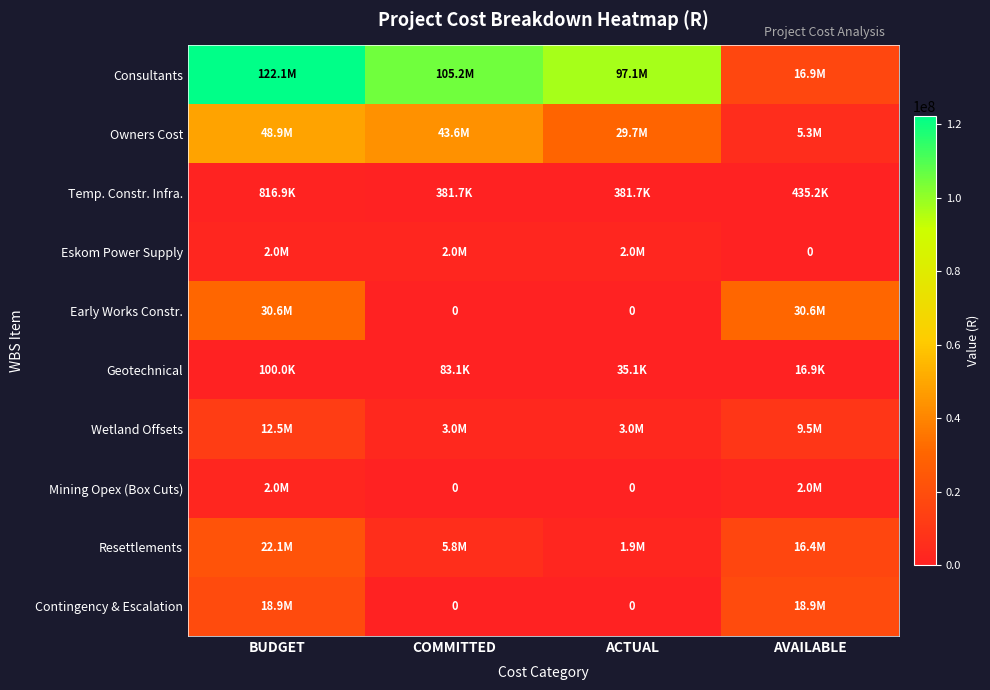

Count the number of categories in the chart.

4